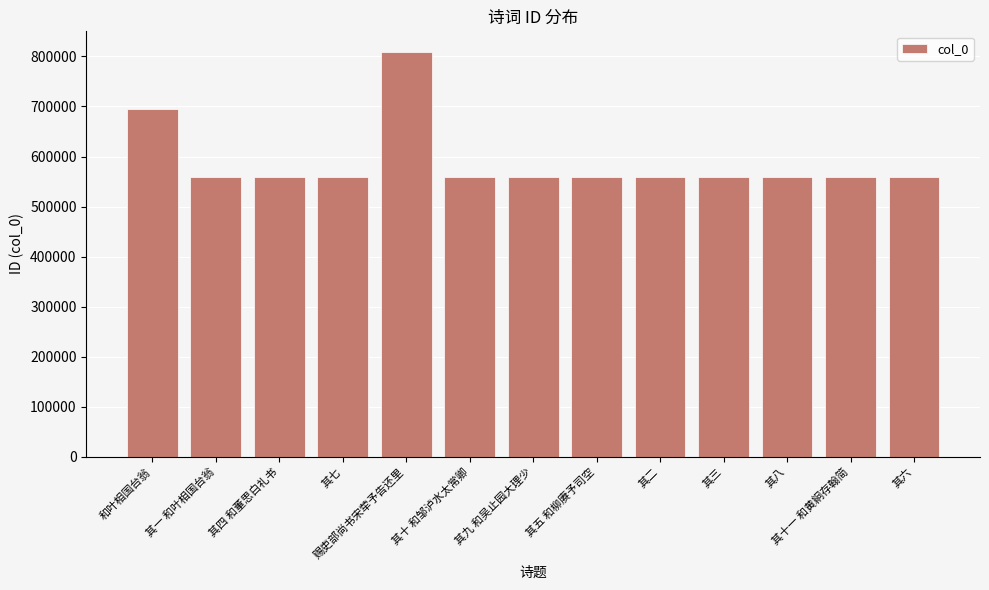

Are the bars grouped side by side (vs. stacked)?

No